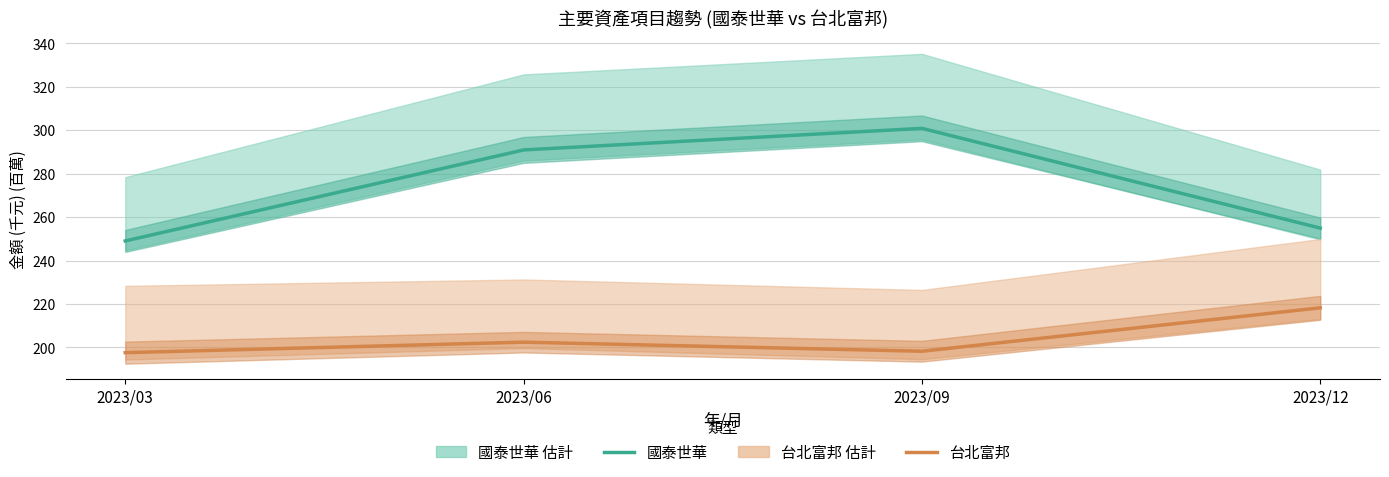

Which series has the largest range (max minus min)?

國泰世華